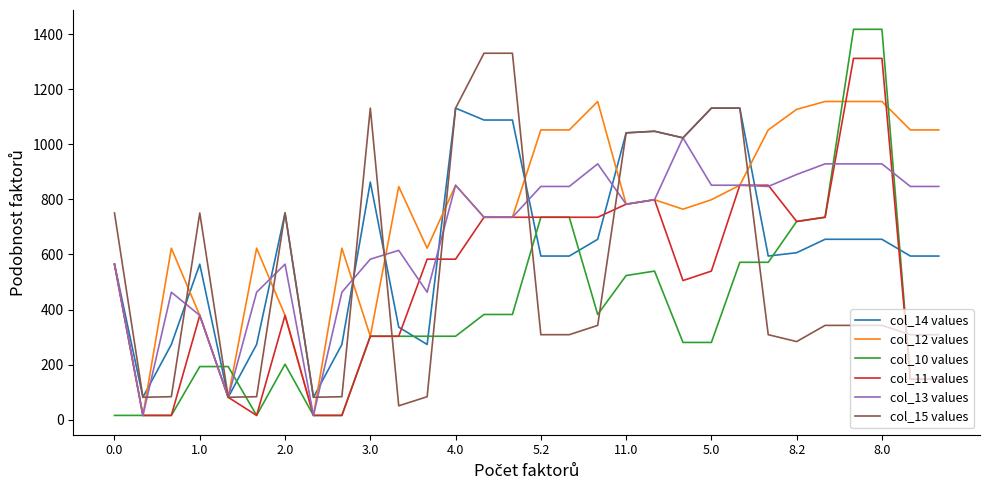

Which series has the largest total across all categories?

col_12 values